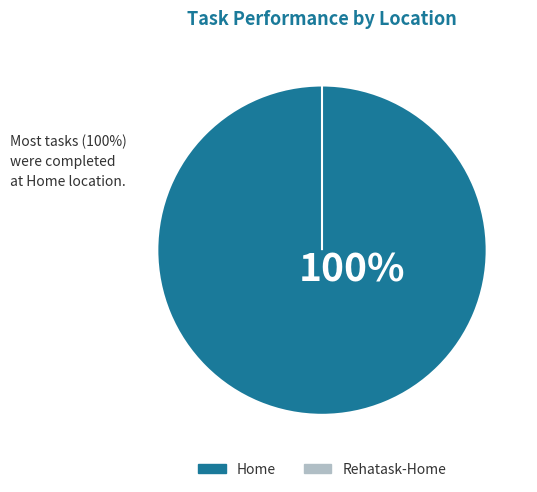

What is the smallest slice in the pie chart?

Rehatask-Home